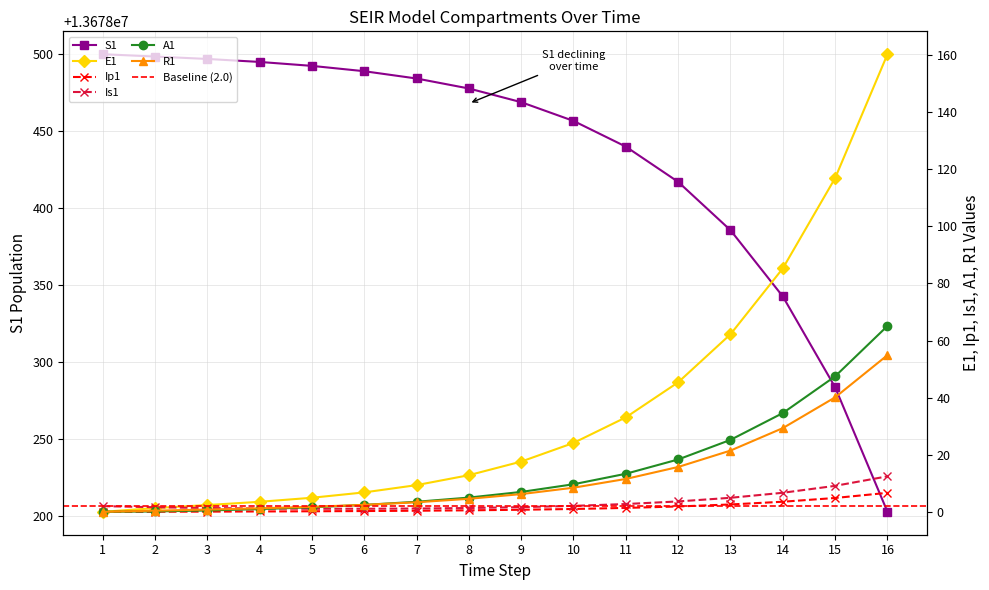

Which category has the highest value across all series?

1